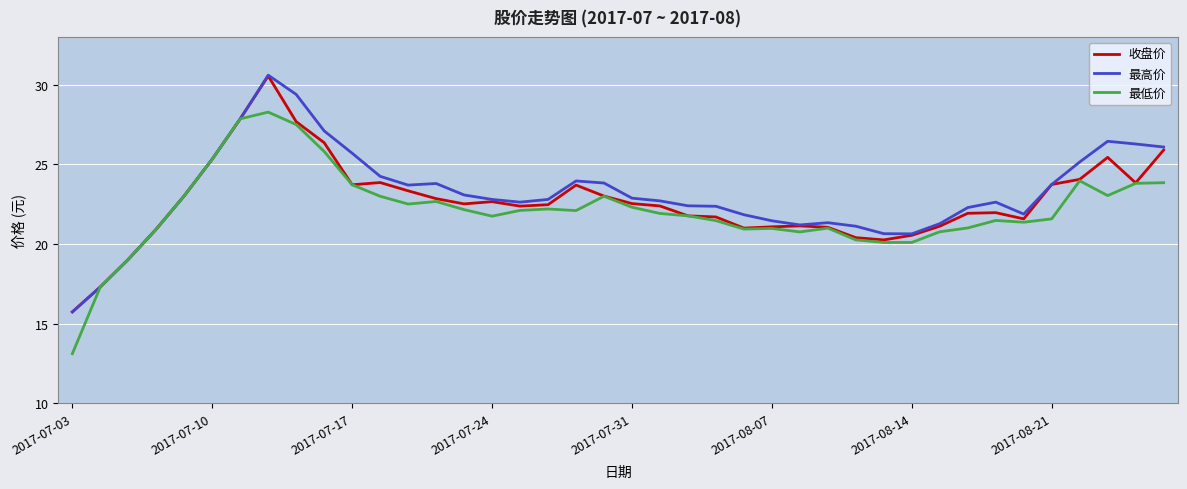

Which series has the widest spread of values?

最低价